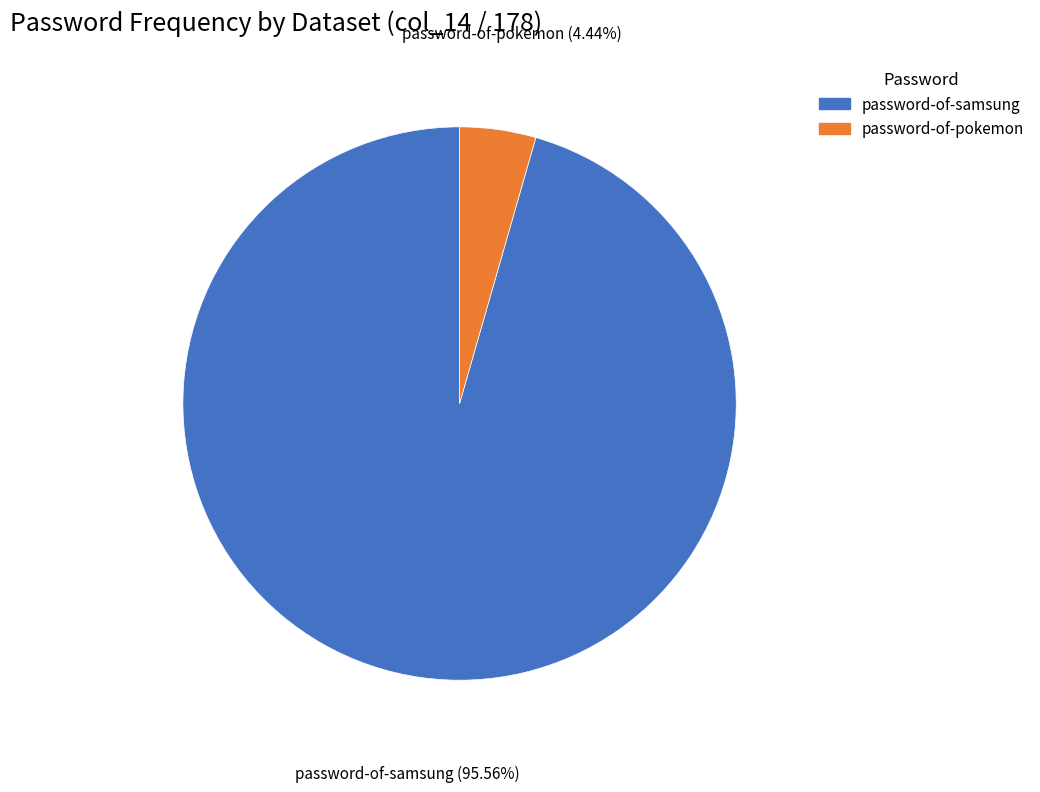

How many slices are in this pie chart?

2